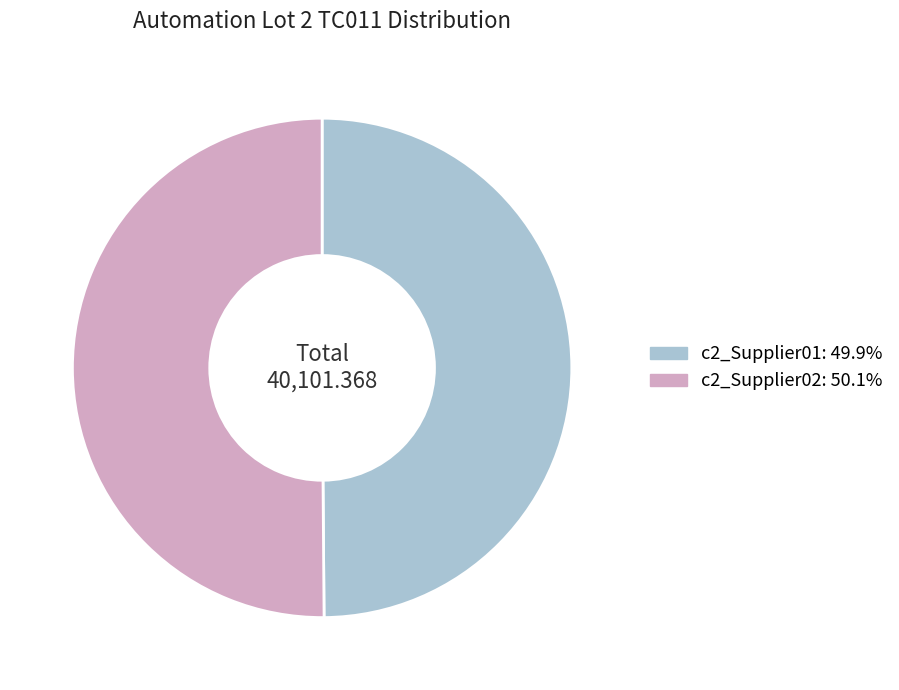

Approximately how many times larger is the value at c2_Supplier01 compared to c2_Supplier02?

1.0